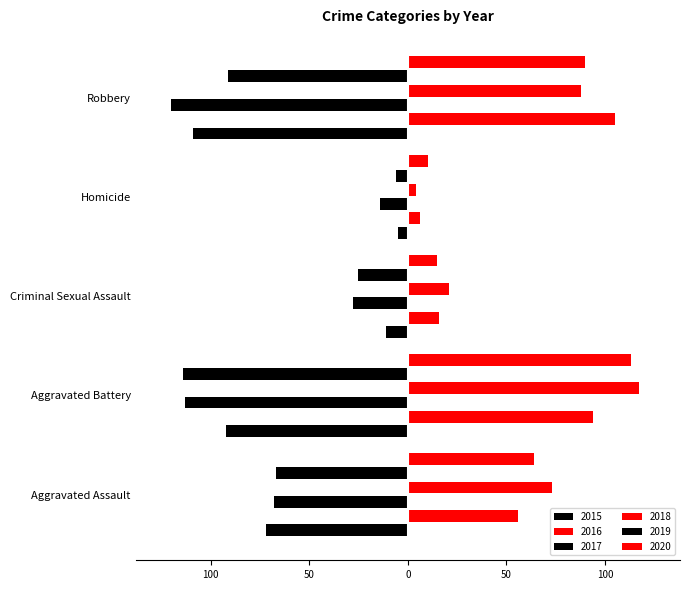

At which label does 2018 reach its peak?

Aggravated Battery